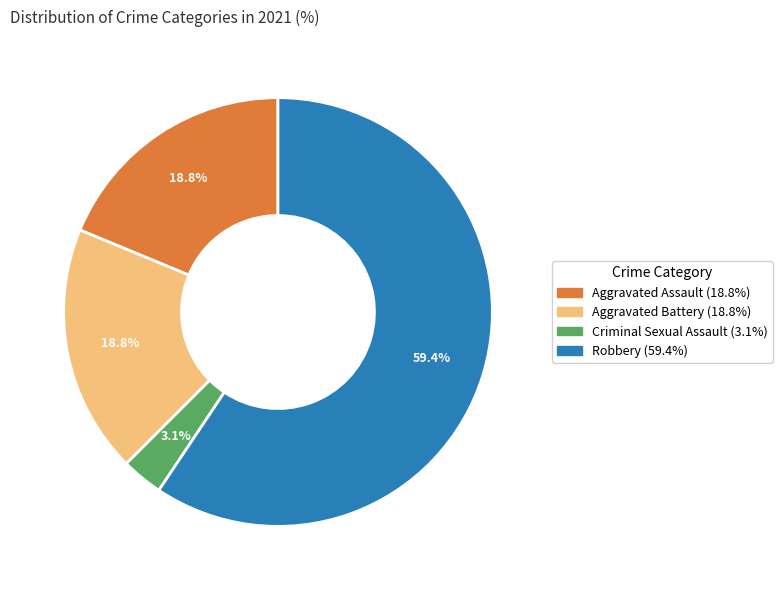

Is there any slice that represents more than half of the pie?

Yes